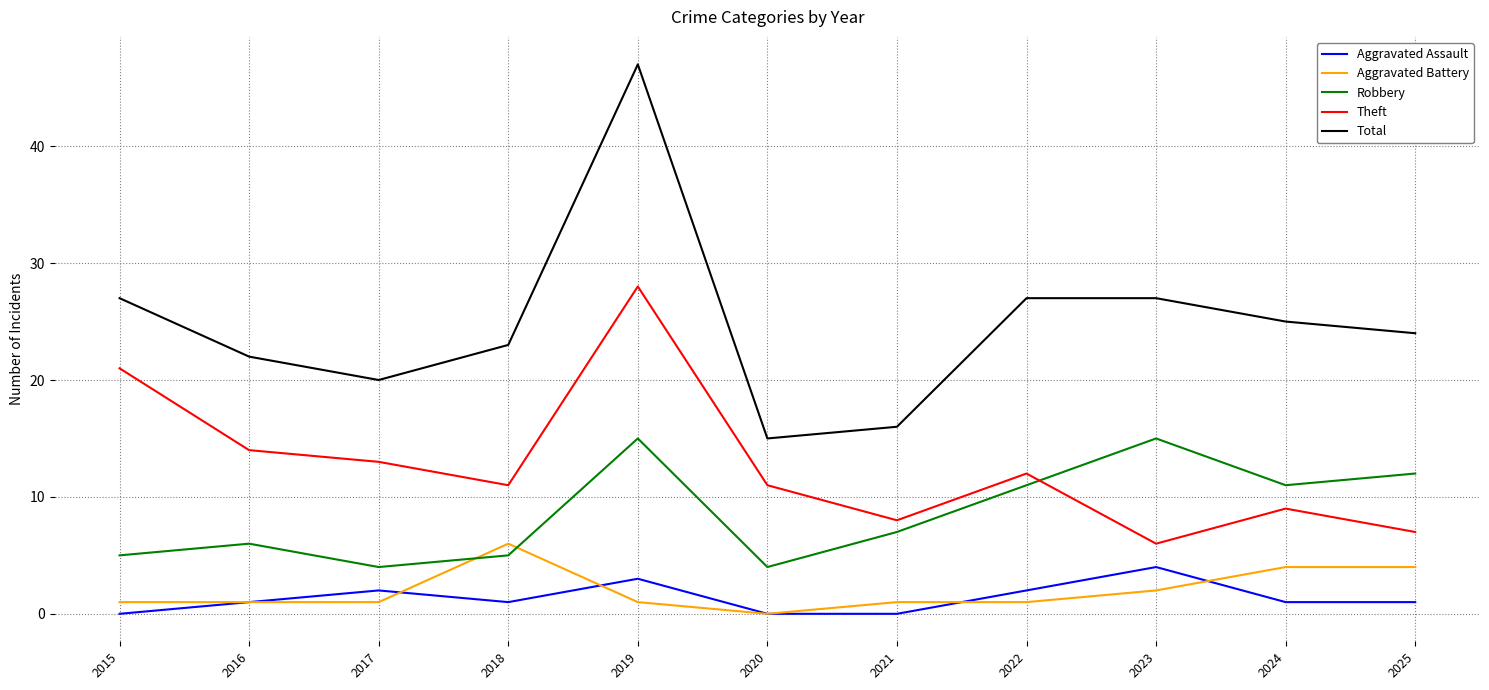

Which series has the widest spread of values?

Total